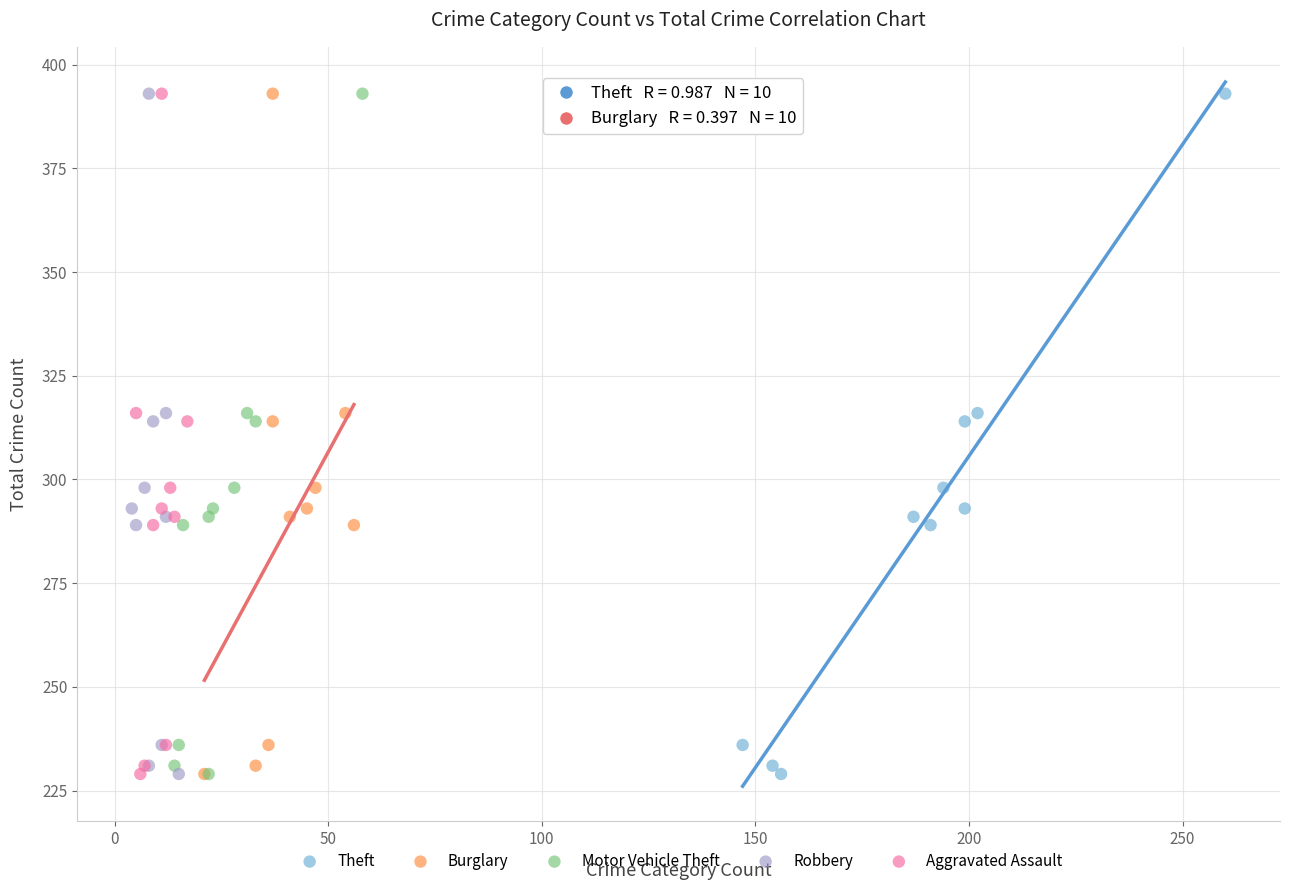

What are all the series names shown in the legend?

Theft, Burglary, Motor Vehicle Theft, Robbery, Aggravated Assault